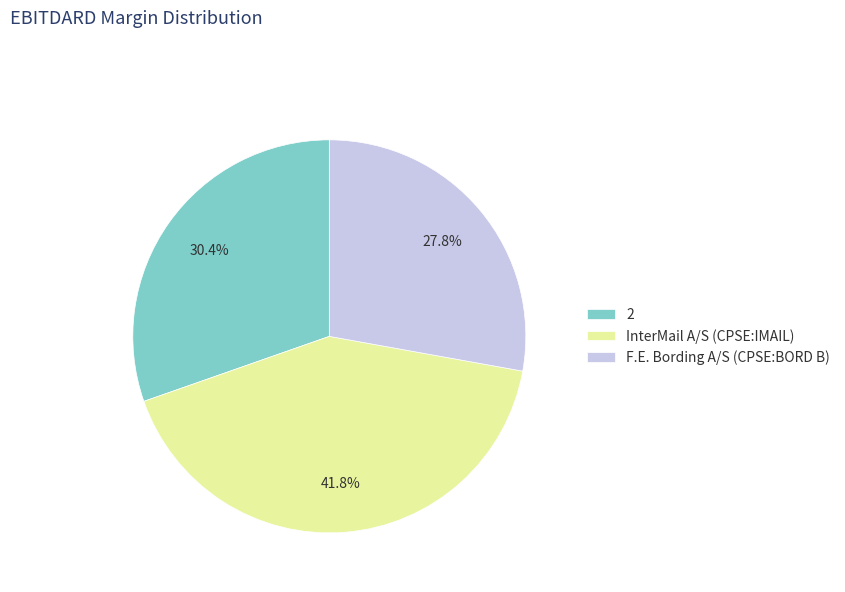

Is 2 the majority of the pie?

No